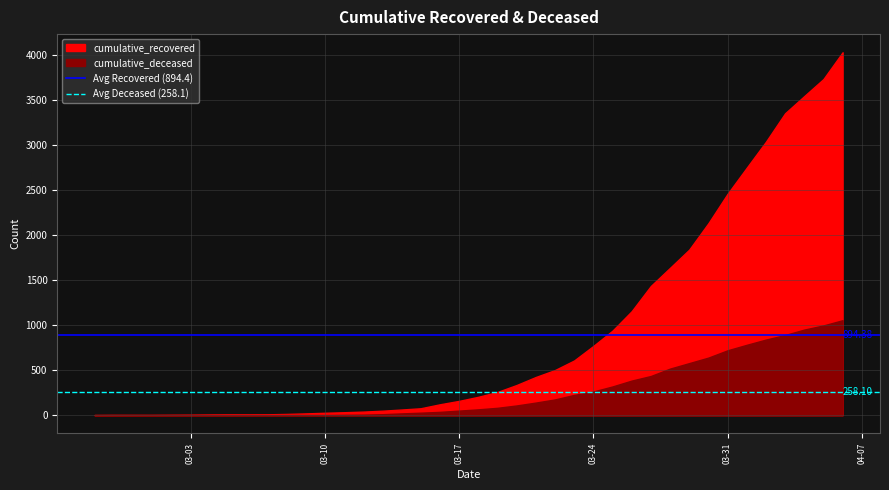

How many lines are shown in the chart?

2